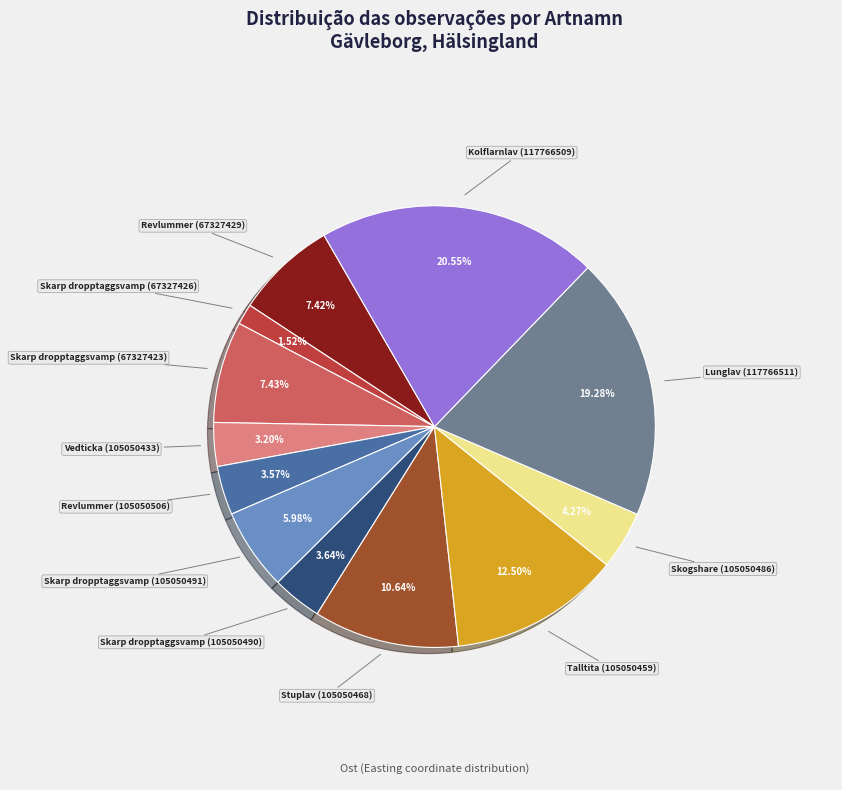

Is there a majority slice in this chart?

No